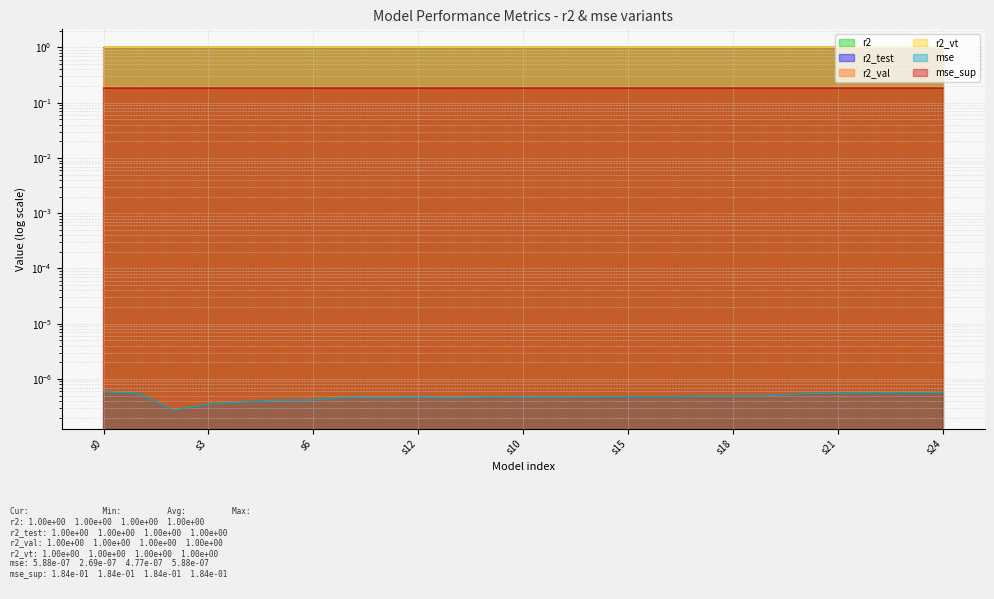

The value of mse_sup at model_15_5_1 is 0.2. True or false?

True